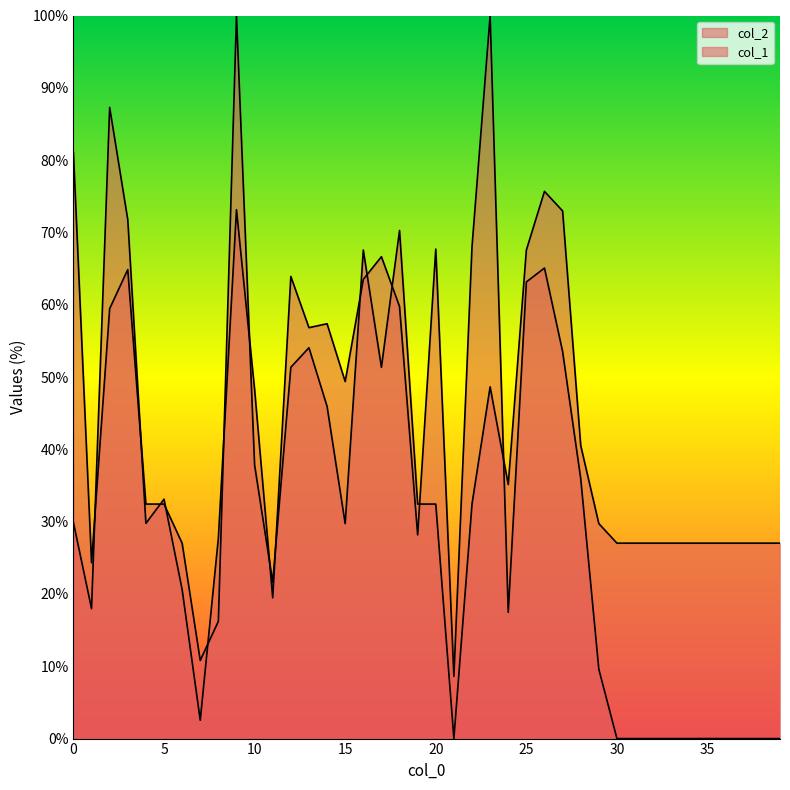

Rank the series at 0 from highest to lowest value.

col_1, col_2